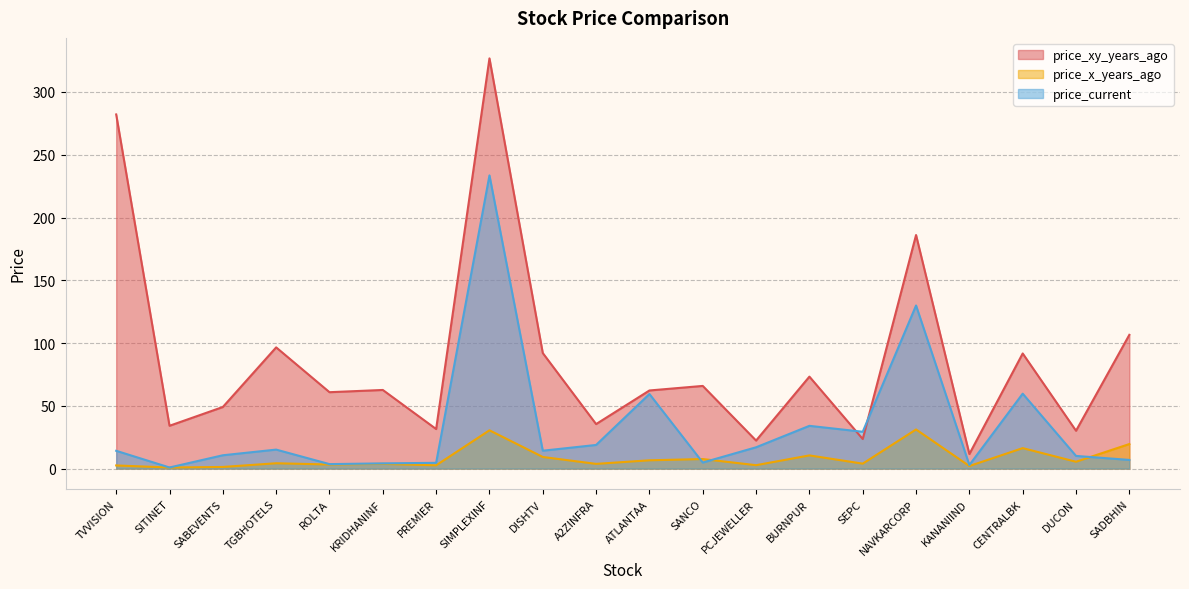

Rank the series by their maximum value, from highest to lowest.

price_xy_years_ago, price_current, price_x_years_ago